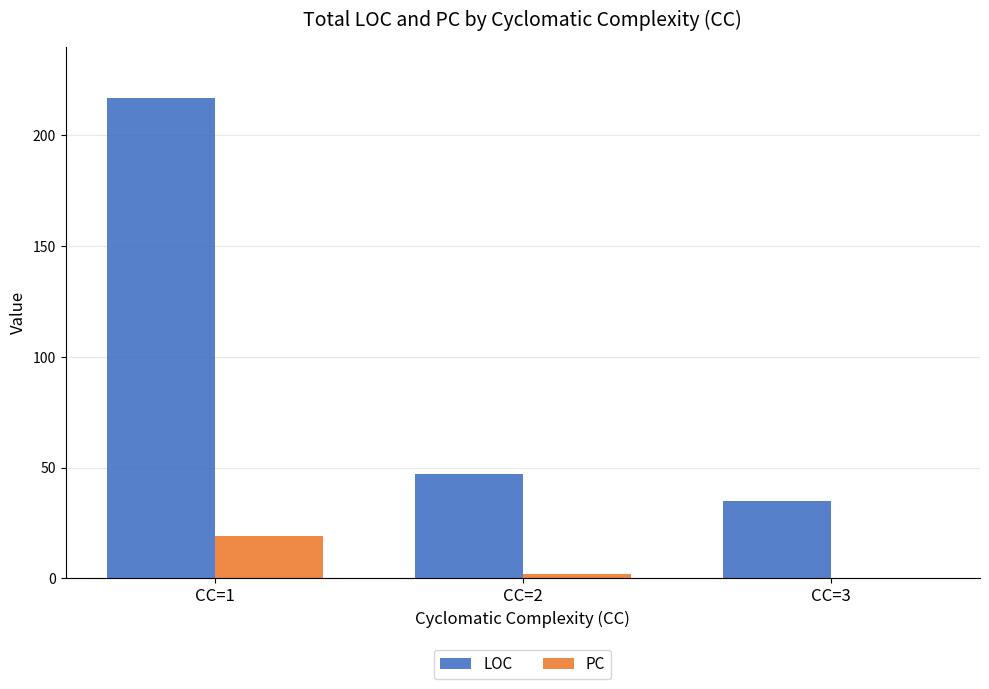

Which series changed the most between CC=1 and CC=3?

LOC